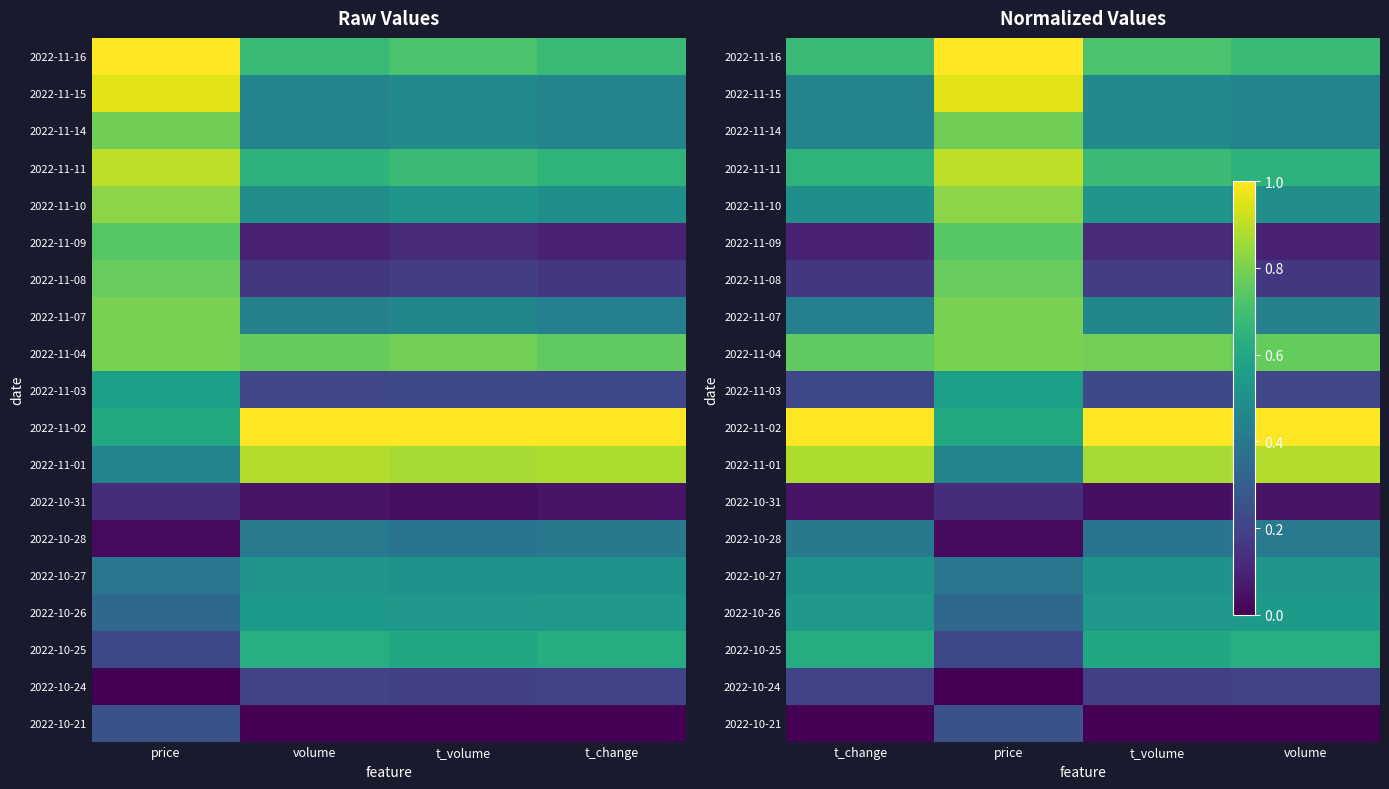

What is the difference between the highest and lowest values at t_change?

1.0